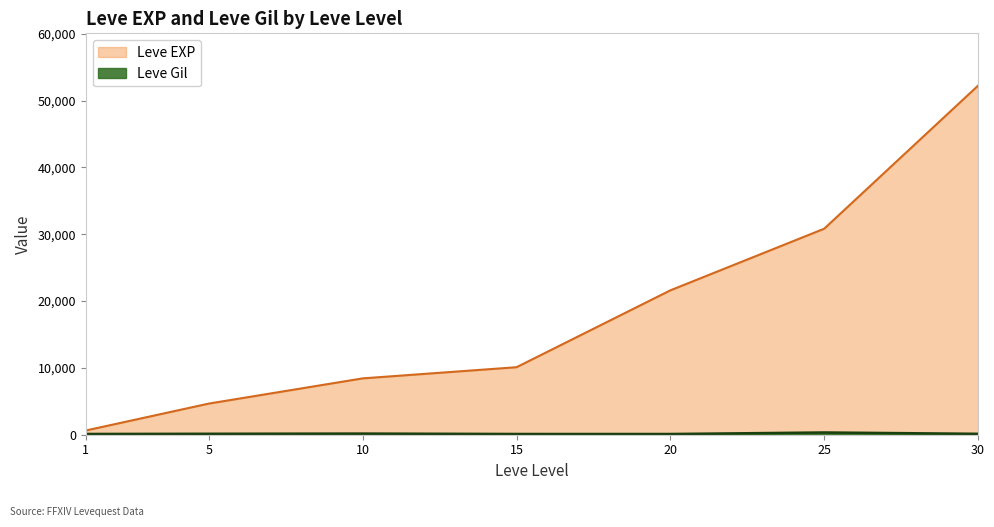

What is the difference between the highest and lowest values at 1?

518